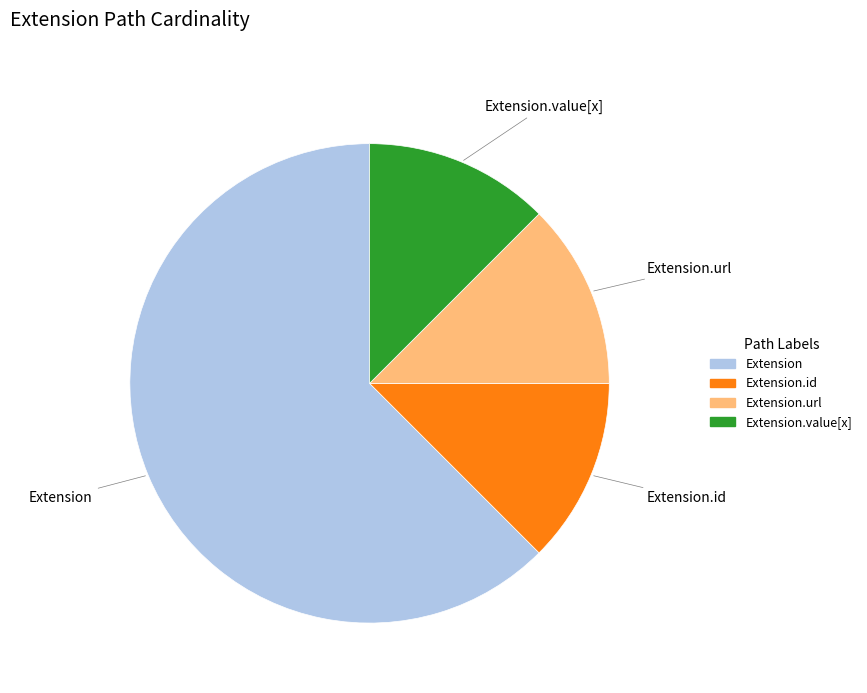

Is there any slice that represents more than half of the pie?

Yes